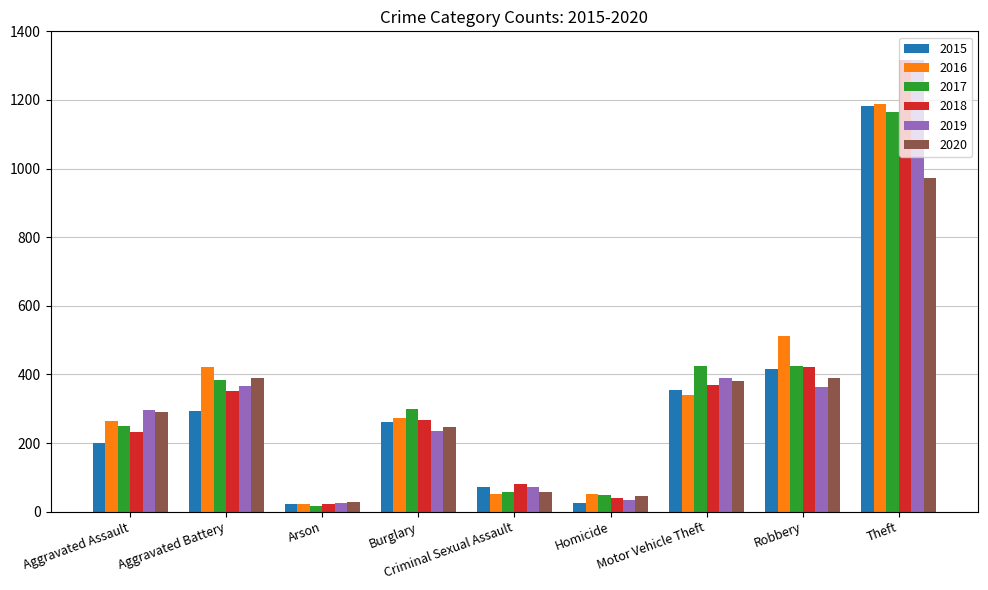

What is the spread (max minus min) of values at Aggravated Battery?

130